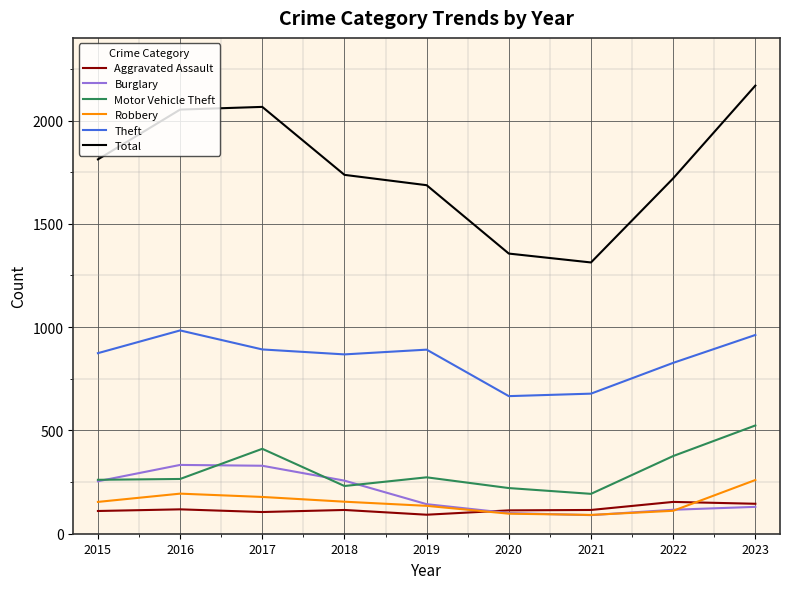

True or false: Theft and Motor Vehicle Theft intersect in this chart.

False